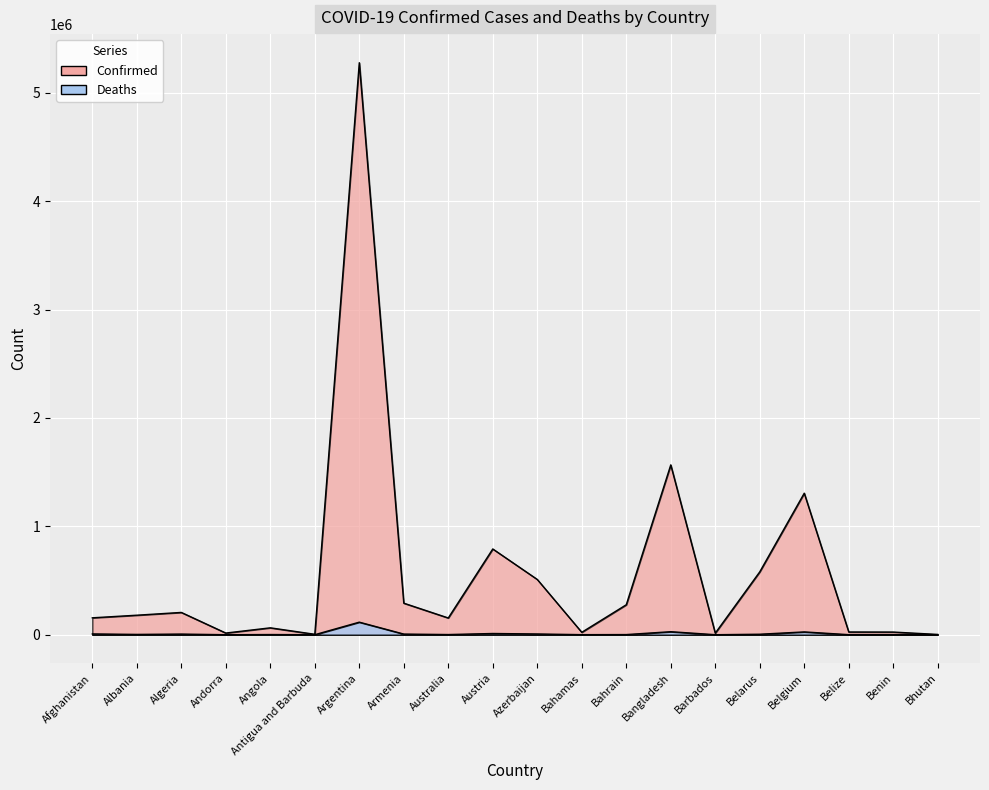

True or false: Deaths and Confirmed cross at least once.

False